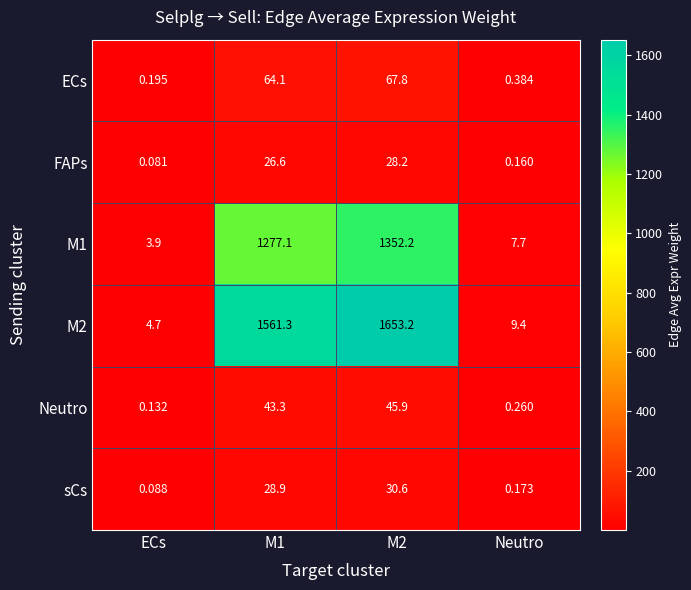

At which category does the chart reach its minimum across all series?

ECs